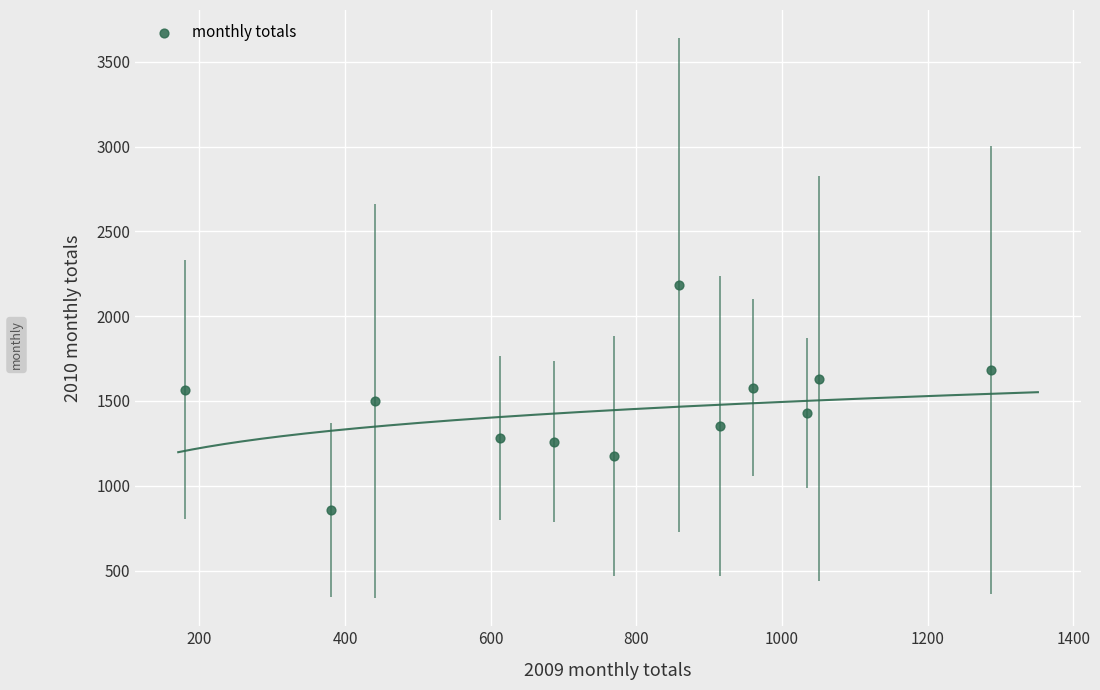

What is the average Y value?

1458